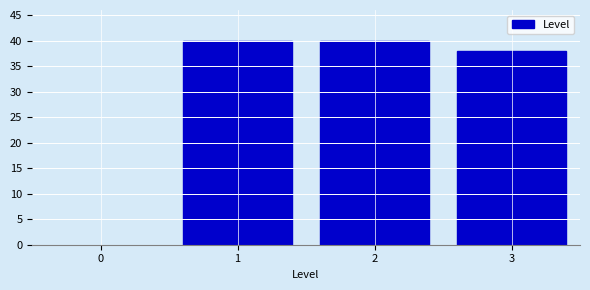

Reading left to right, transcribe all the data shown in this chart.

1=40	2=40	3=38